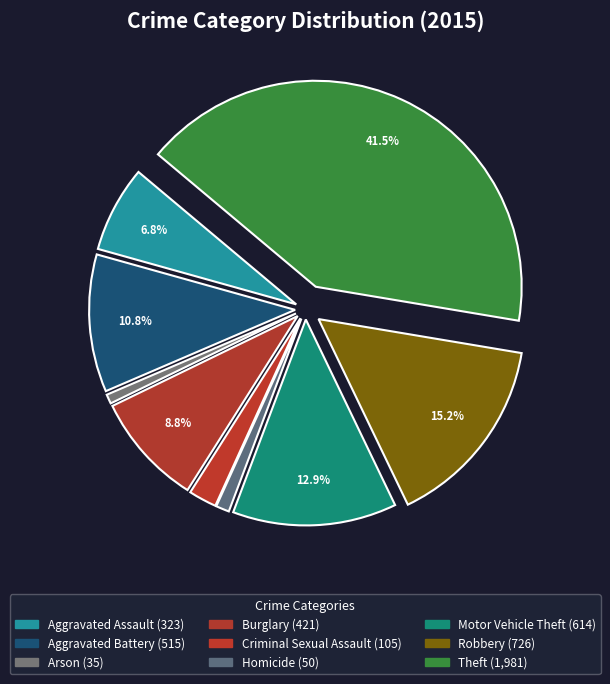

Which category has the biggest portion of the pie?

Theft